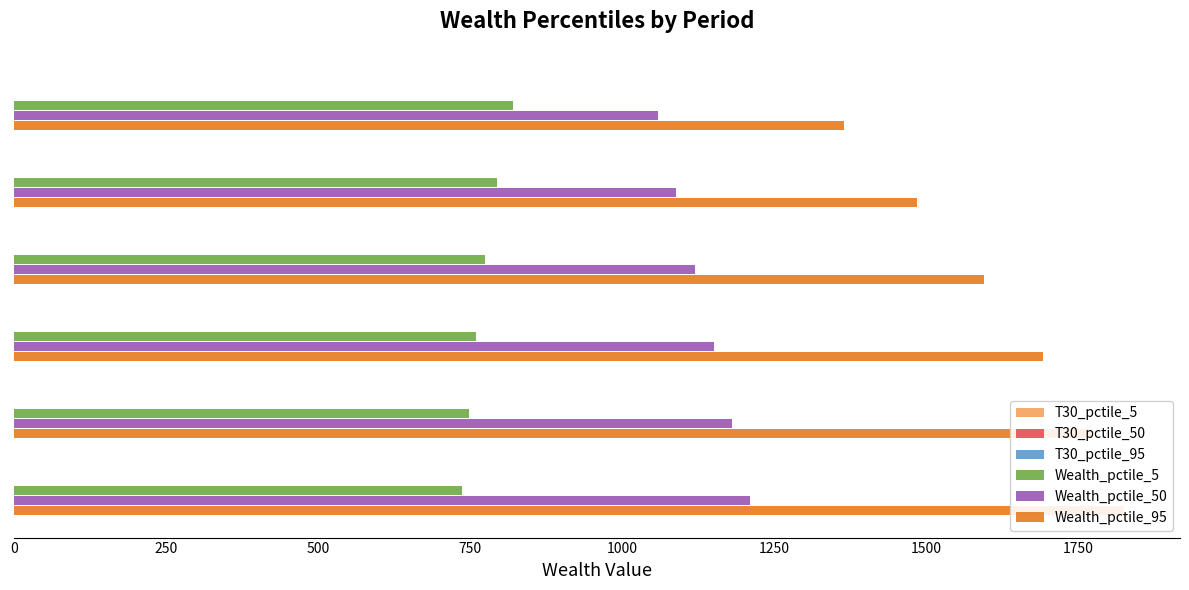

The T30_pctile_50 series shows 0.0 at 1250. True or false?

False